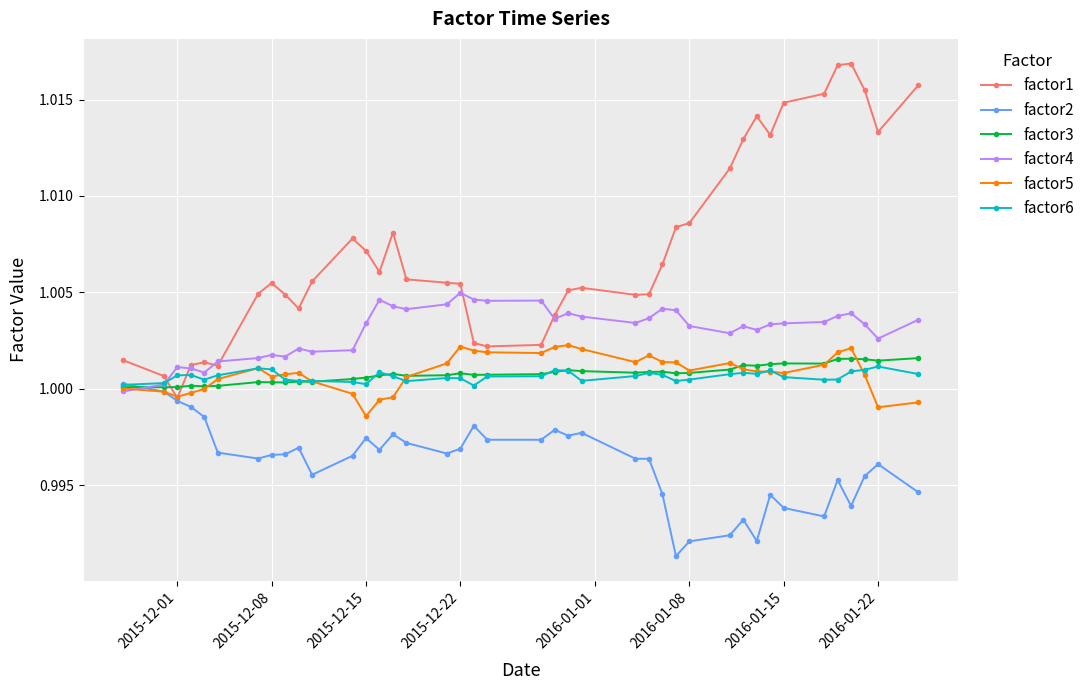

Which series has the largest range (max minus min)?

factor1